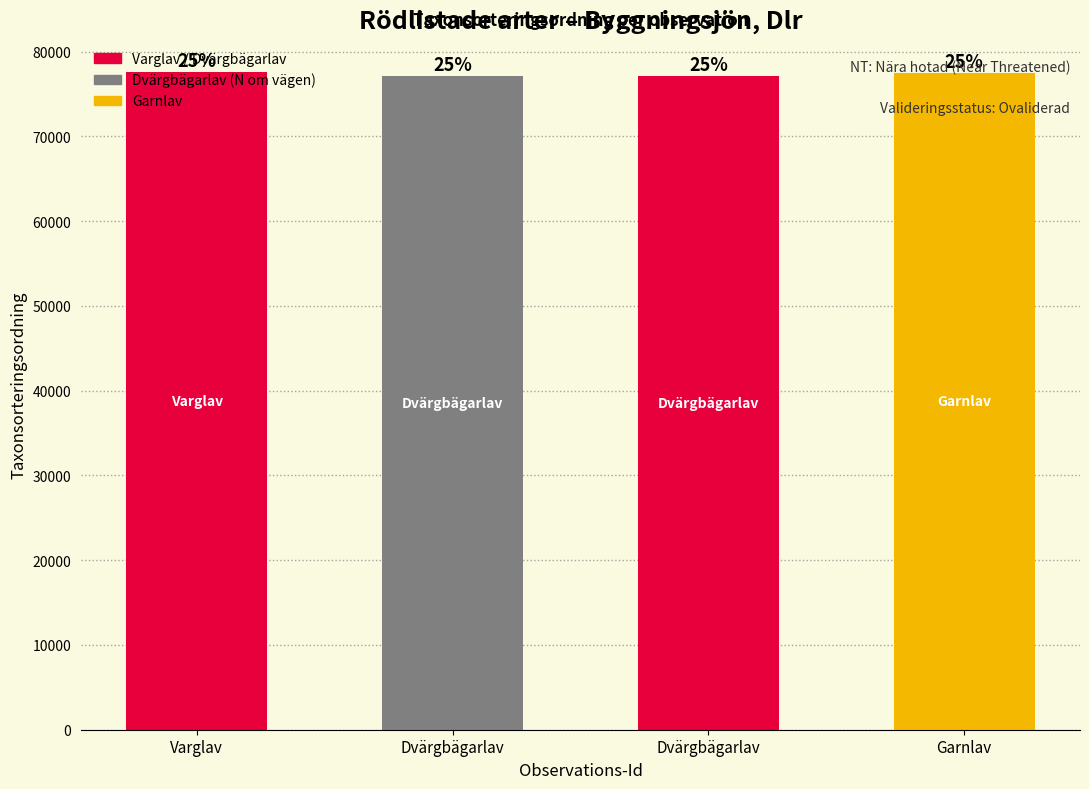

Which has a higher value, Dvärgbägarlav or Varglav?

Varglav